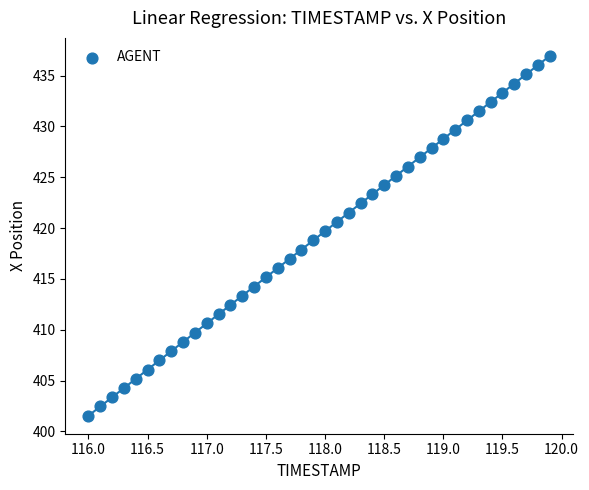

What is the range of X values (max minus min)?

3.9